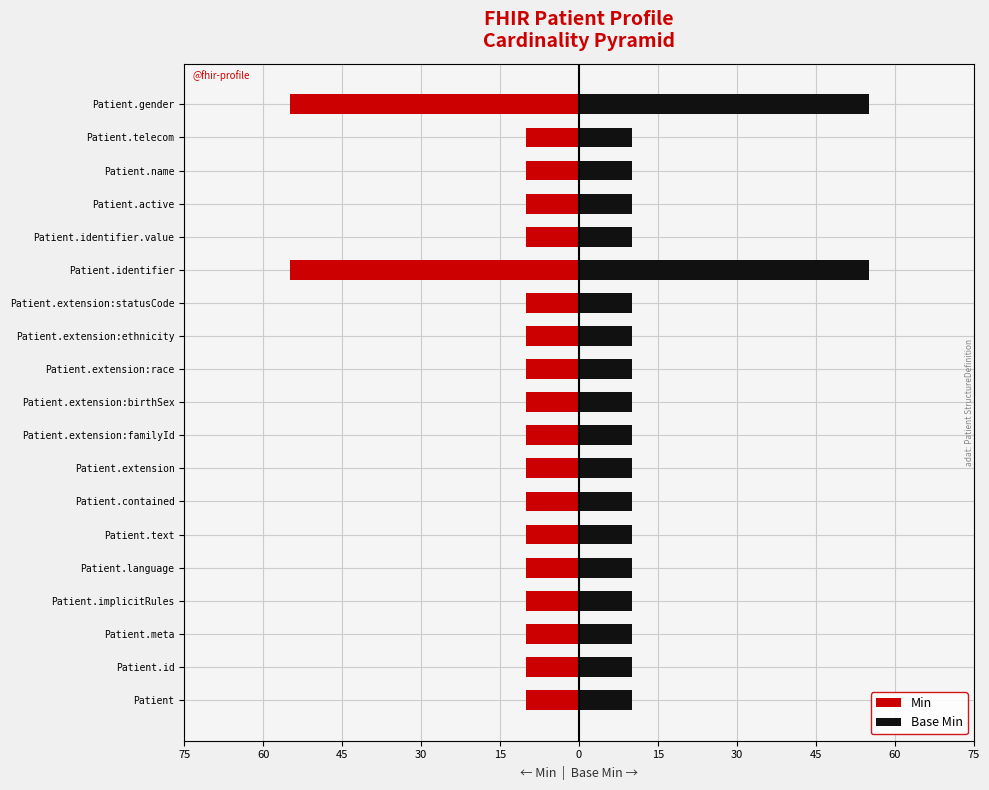

Which series has the largest range (max minus min)?

Min